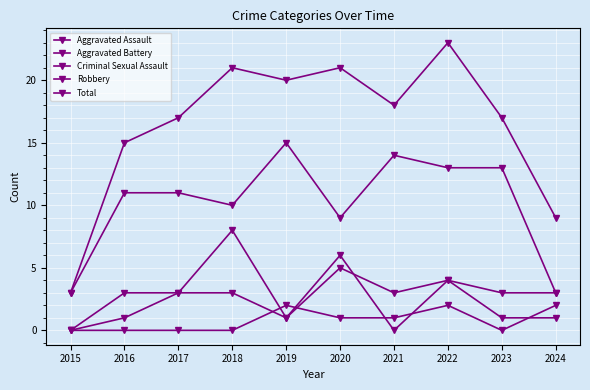

What is the value of the Robbery point at the 4th from the left?

10